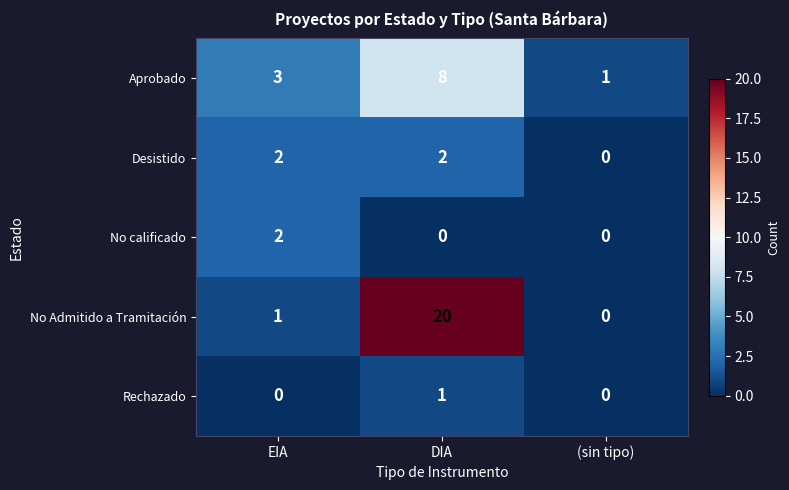

What is the sum of all Aprobado values?

12